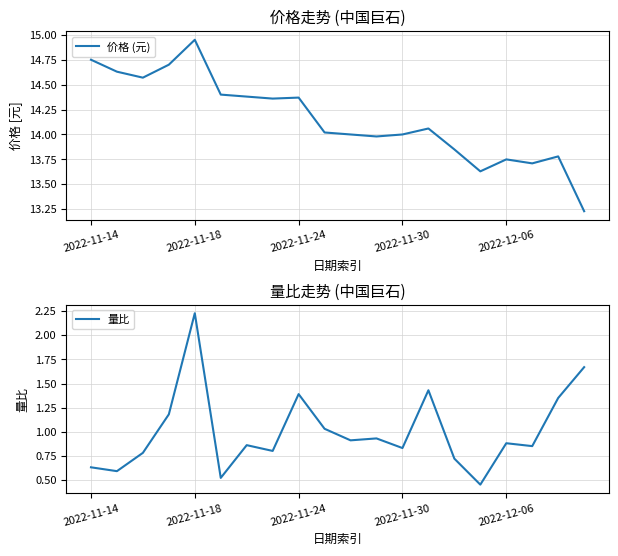

What is the value of the 量比 point at the 1st from the left?

0.6